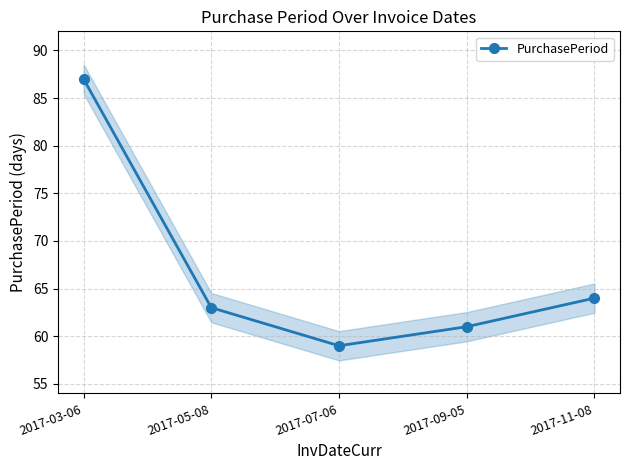

List the labels in order of value, largest first.

2017-03-06, 2017-11-08, 2017-05-08, 2017-09-05, 2017-07-06